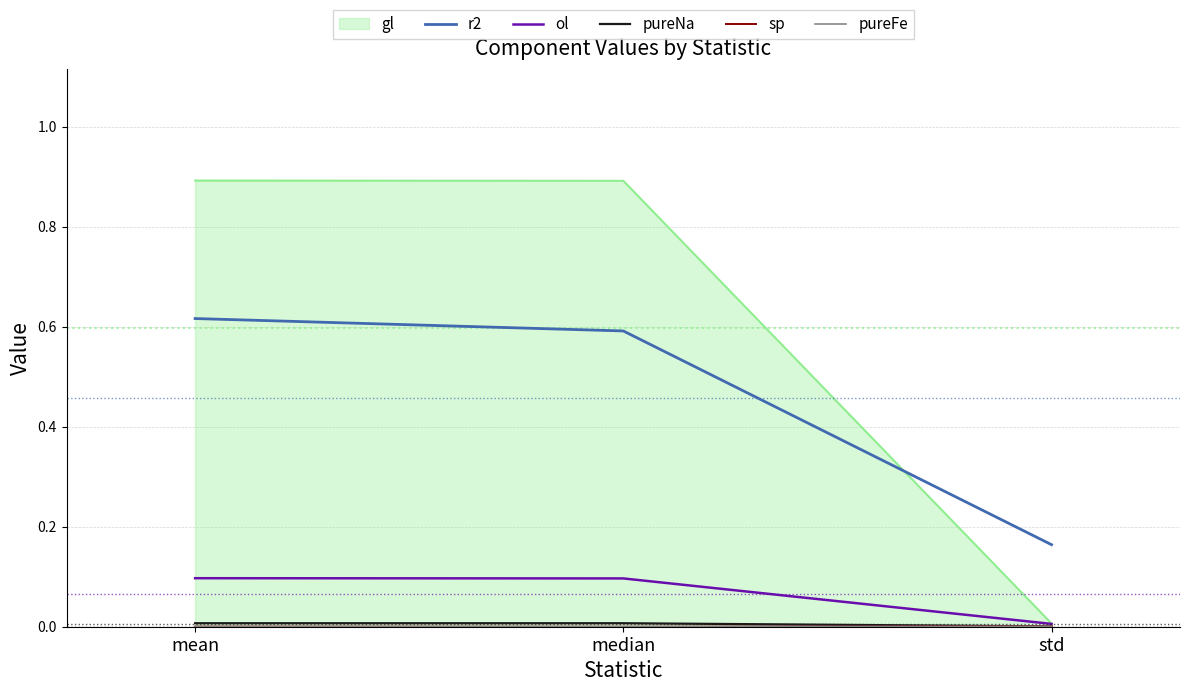

The value of r2 at median is 0.6. True or false?

True